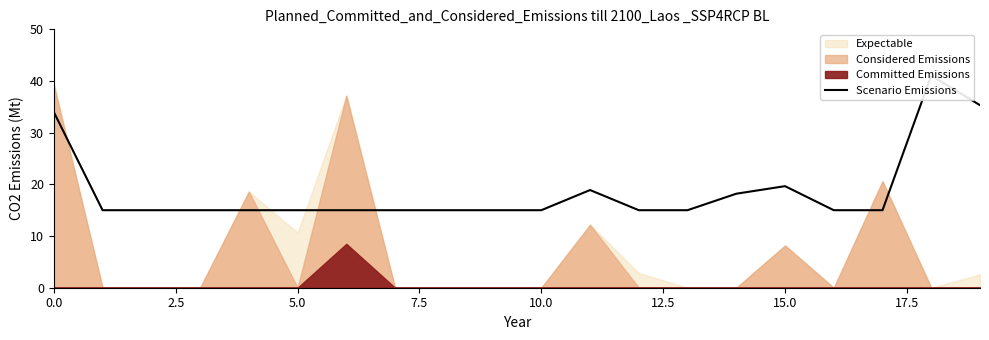

Between 17.5 and 13, which is larger?

17.5